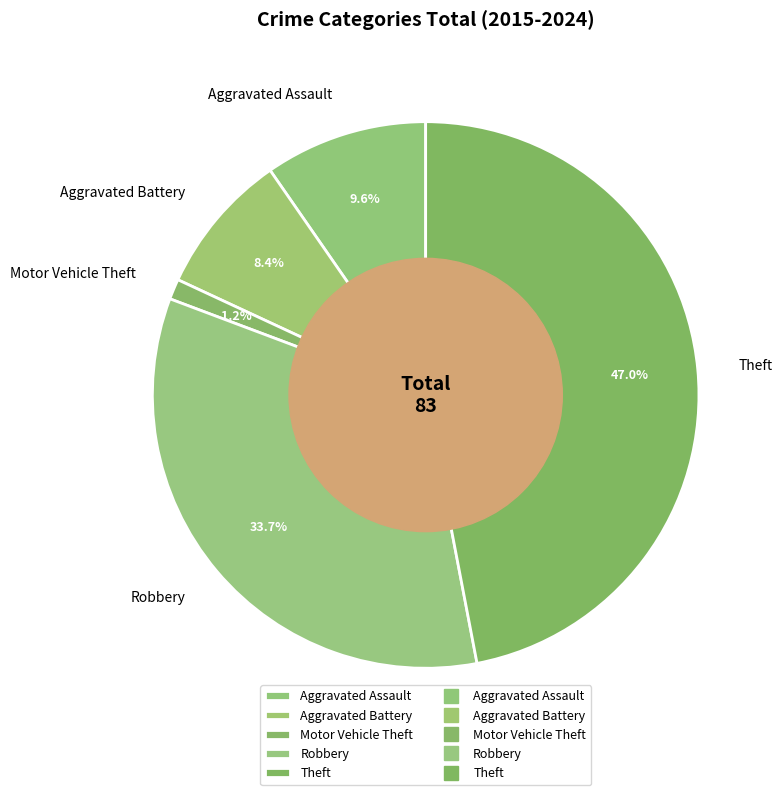

Which category has the smallest portion of the pie?

Motor Vehicle Theft